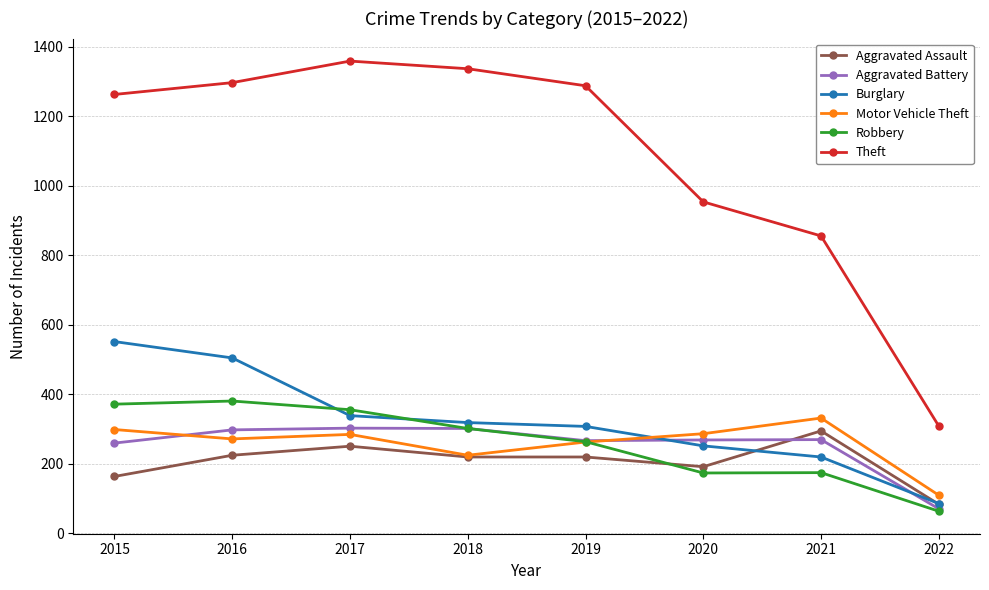

True or false: Aggravated Battery and Burglary intersect in this chart.

True